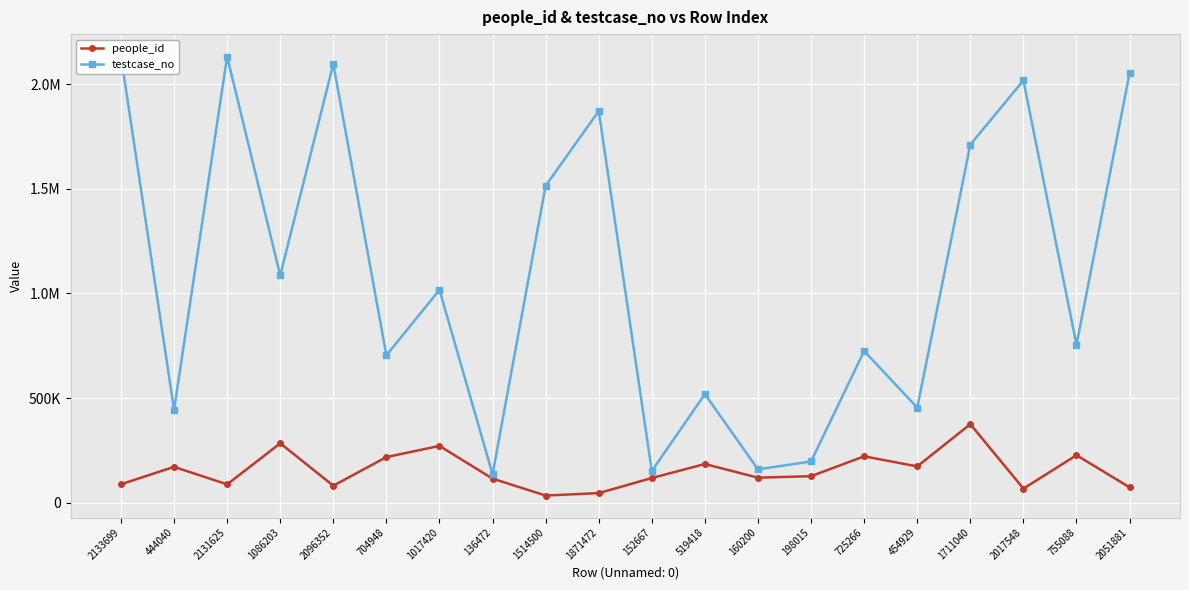

At which category is the sum across all series the highest?

2133699